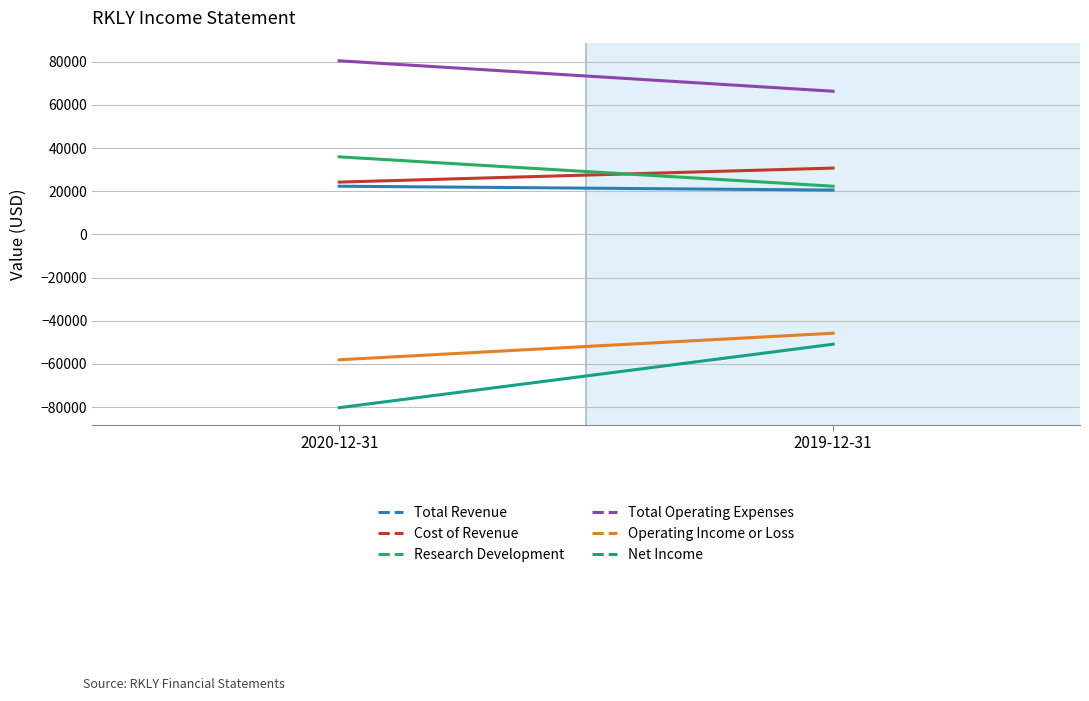

Reading left to right, extract all data points from this chart.

Total Revenue: 2020-12-31=22300	2019-12-31=20500
Cost of Revenue: 2020-12-31=24200	2019-12-31=30700
Research Development: 2020-12-31=35900	2019-12-31=22300
Total Operating Expenses: 2020-12-31=80400	2019-12-31=66300
Operating Income or Loss: 2020-12-31=-58100	2019-12-31=-45800
Net Income: 2020-12-31=-80300	2019-12-31=-50900